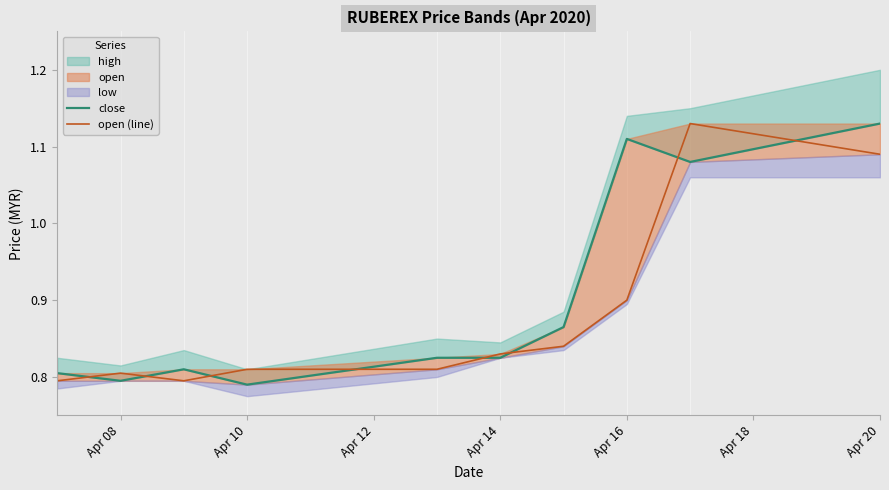

At which category does the chart reach its peak across all series?

Apr 20